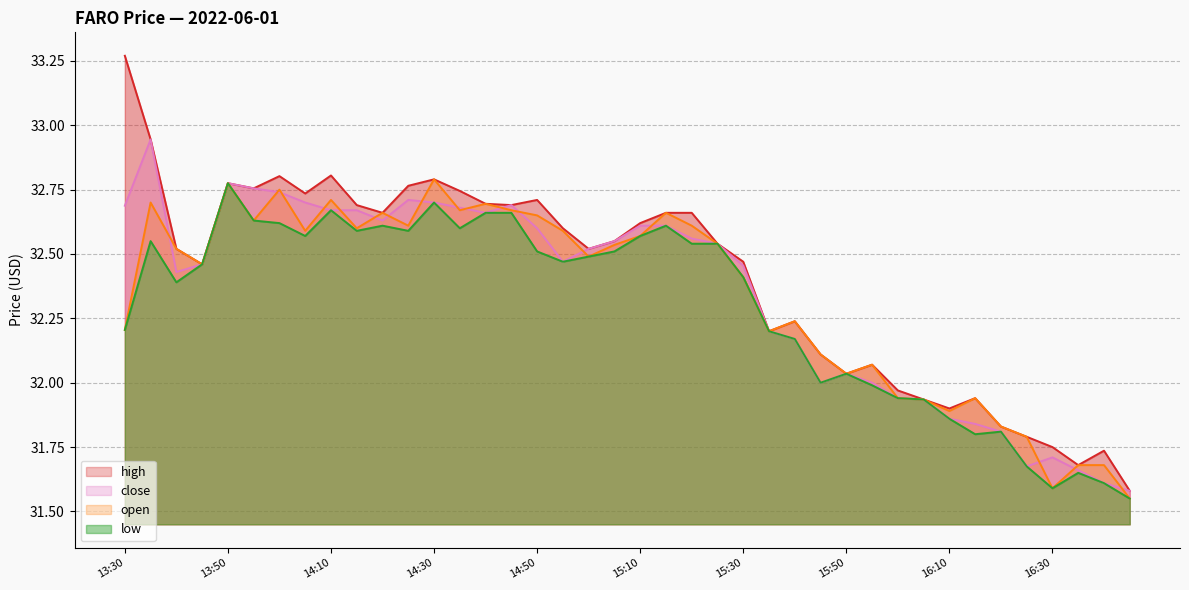

The value of close at 15:50 is 32.0. True or false?

True